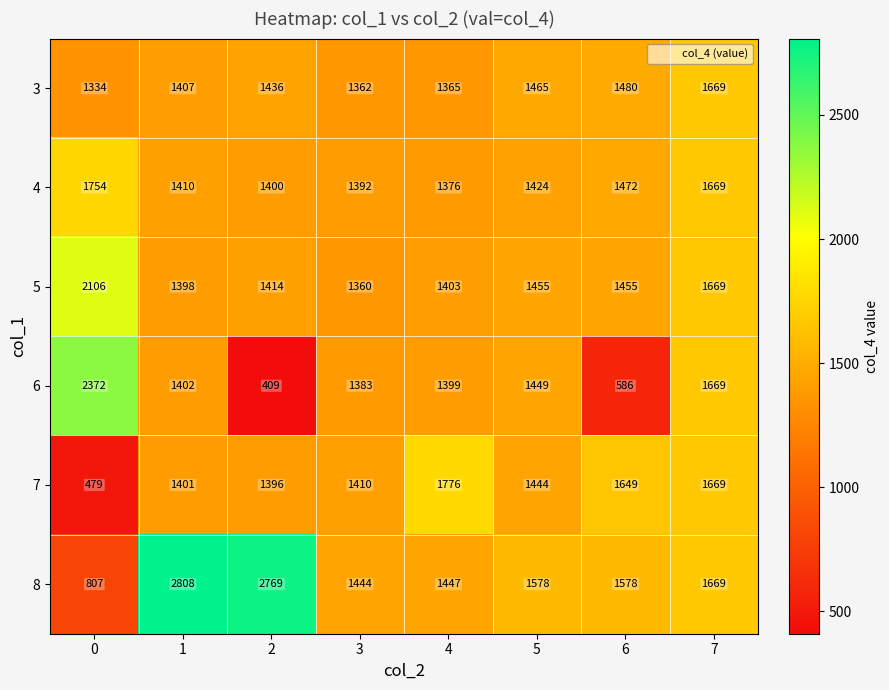

Which label corresponds to the smallest value in the chart?

2